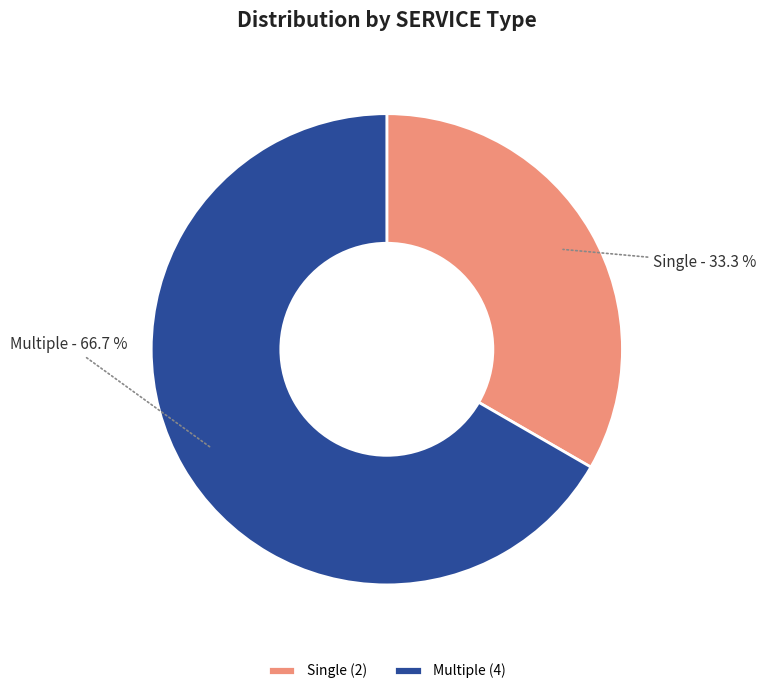

Count the number of slices in the pie.

2